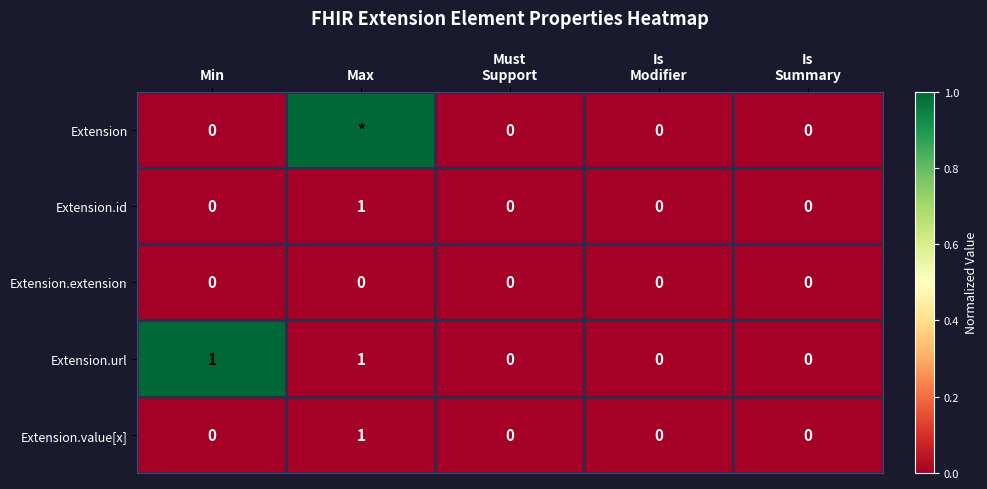

Count the Extension.id values in the range 0 to 1.

5